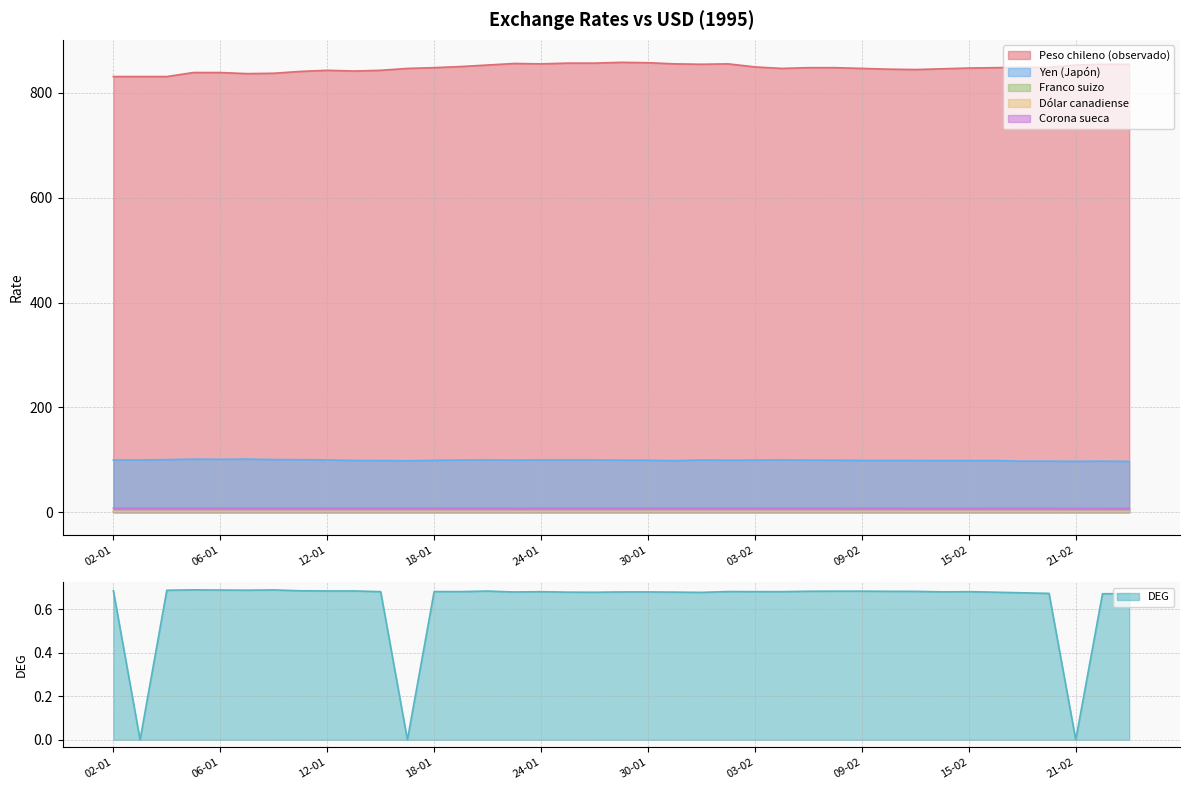

How many lines are shown in the chart?

6